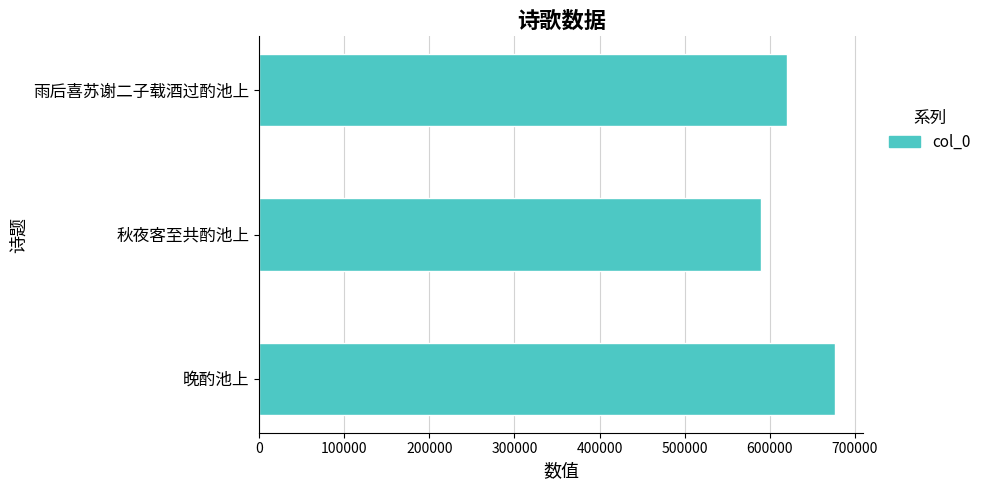

Which category has the lowest value across all series?

秋夜客至共酌池上